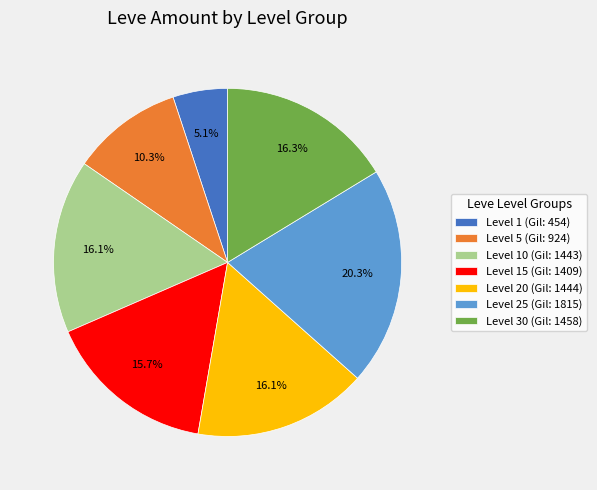

How much of the chart is everything except Level 15 (Gil: 1409)?

84.3%